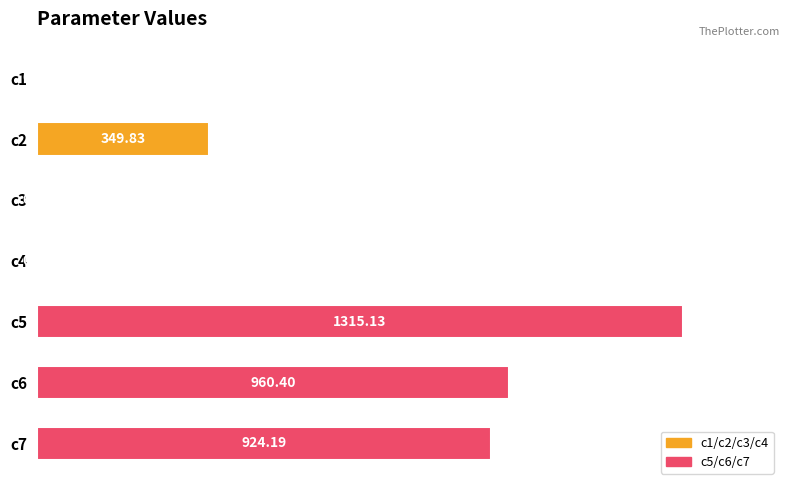

What is the sum of all values?

3551.2